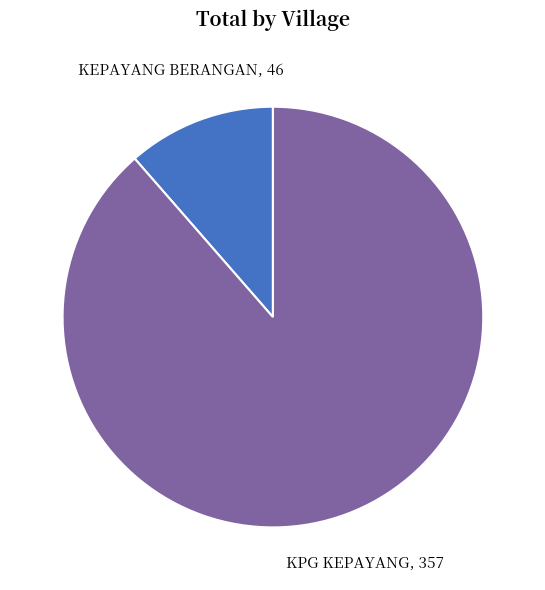

Is there a majority slice in this chart?

Yes